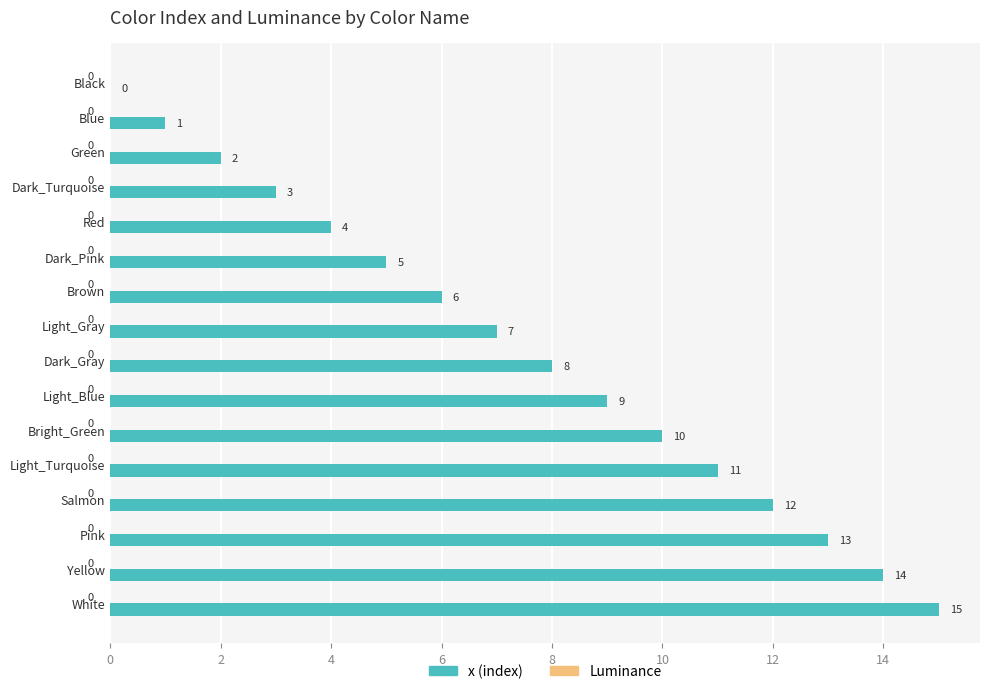

Which category has the highest value across all series?

White